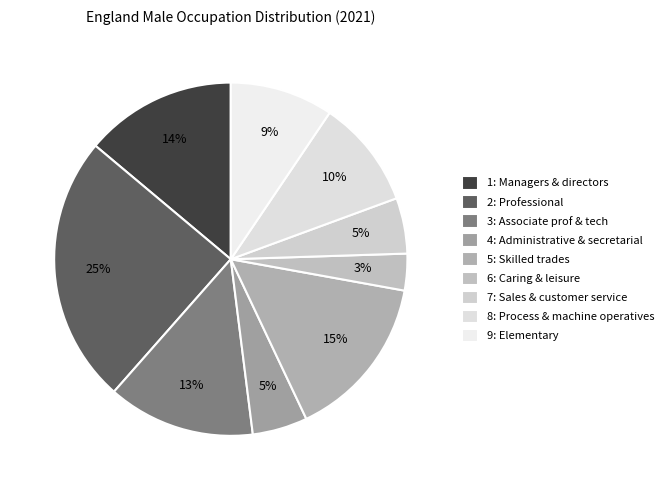

Is the sum of 9: Elementary and 2: Professional greater than half?

No